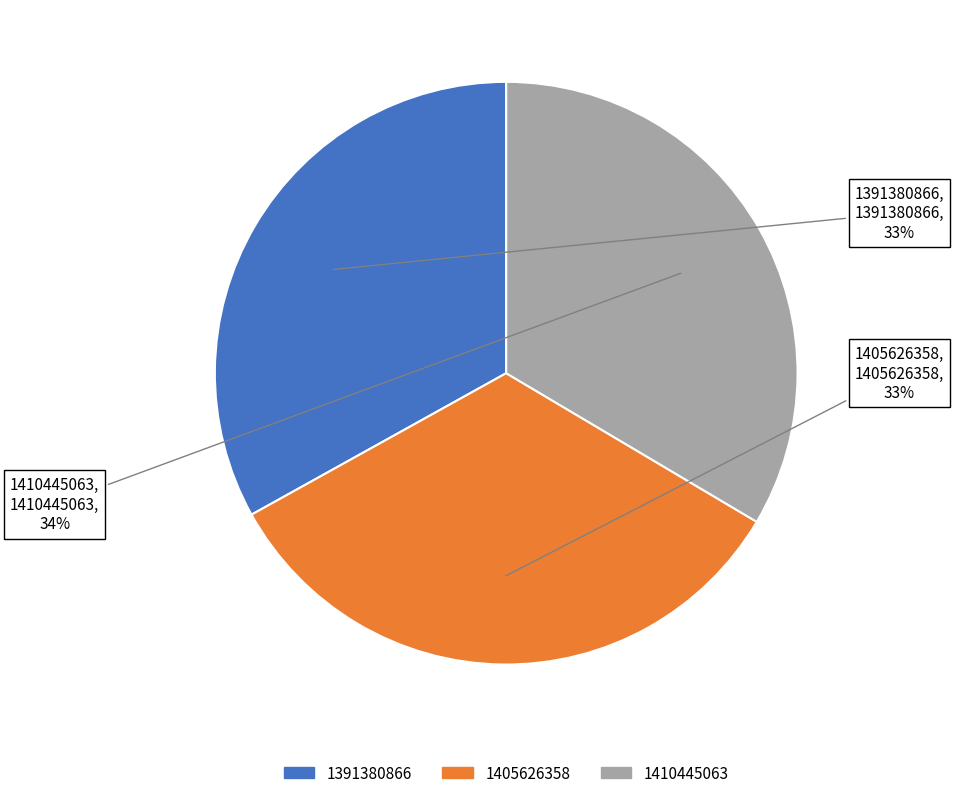

What percentage is the 1391380866 slice, to the nearest percent?

33%